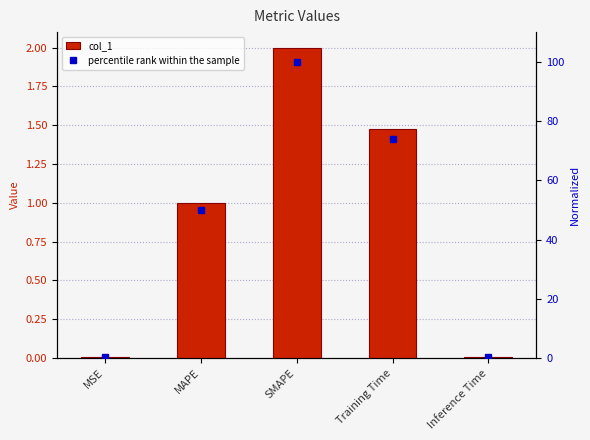

What is the spread (max minus min) of values at MAPE?

49.0